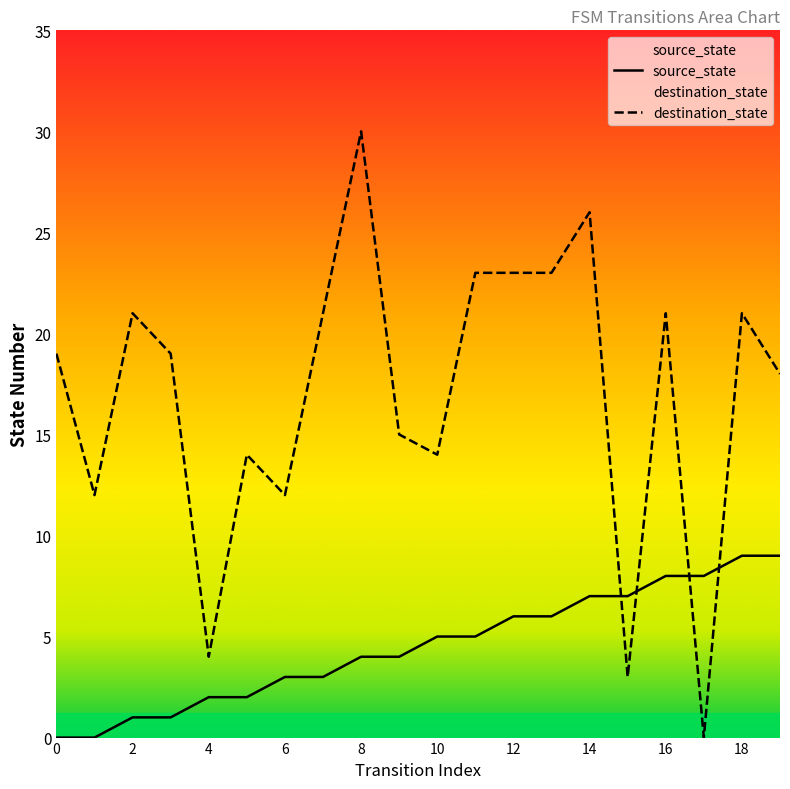

True or false: source_state and destination_state intersect in this chart.

True